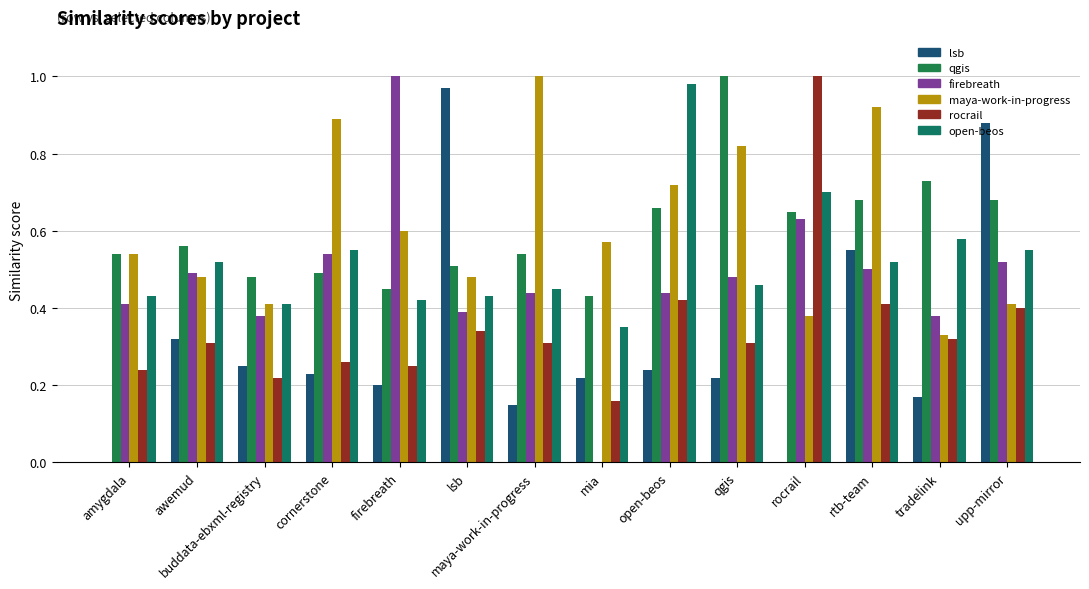

Are the bars grouped side by side (vs. stacked)?

Yes